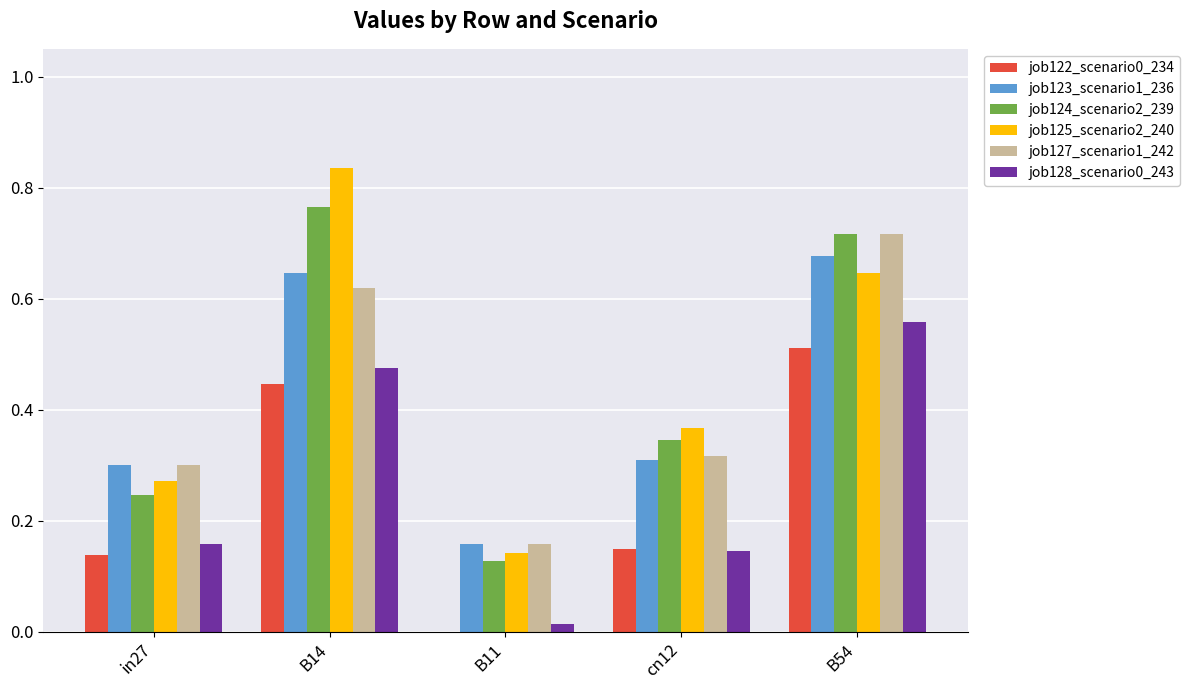

The value of job123_scenario1_236 at B14 is 1.1. True or false?

False